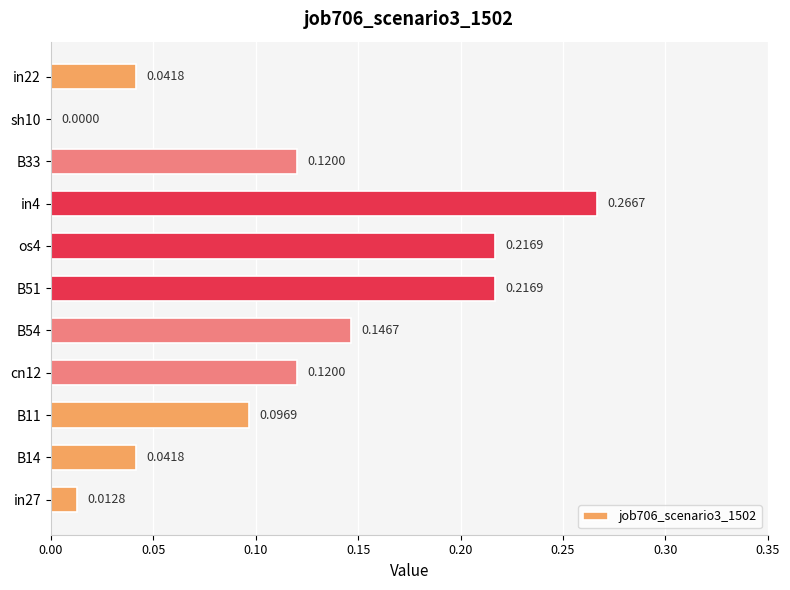

Are the bars grouped side by side (vs. stacked)?

No